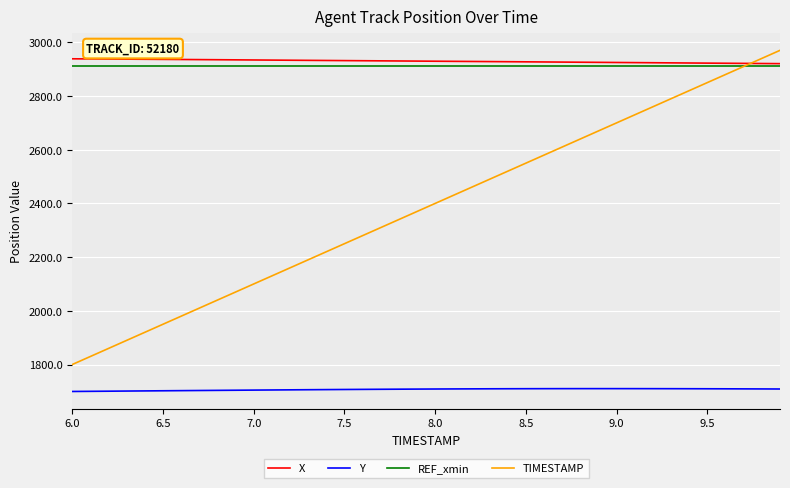

Which series has the largest total across all categories?

X